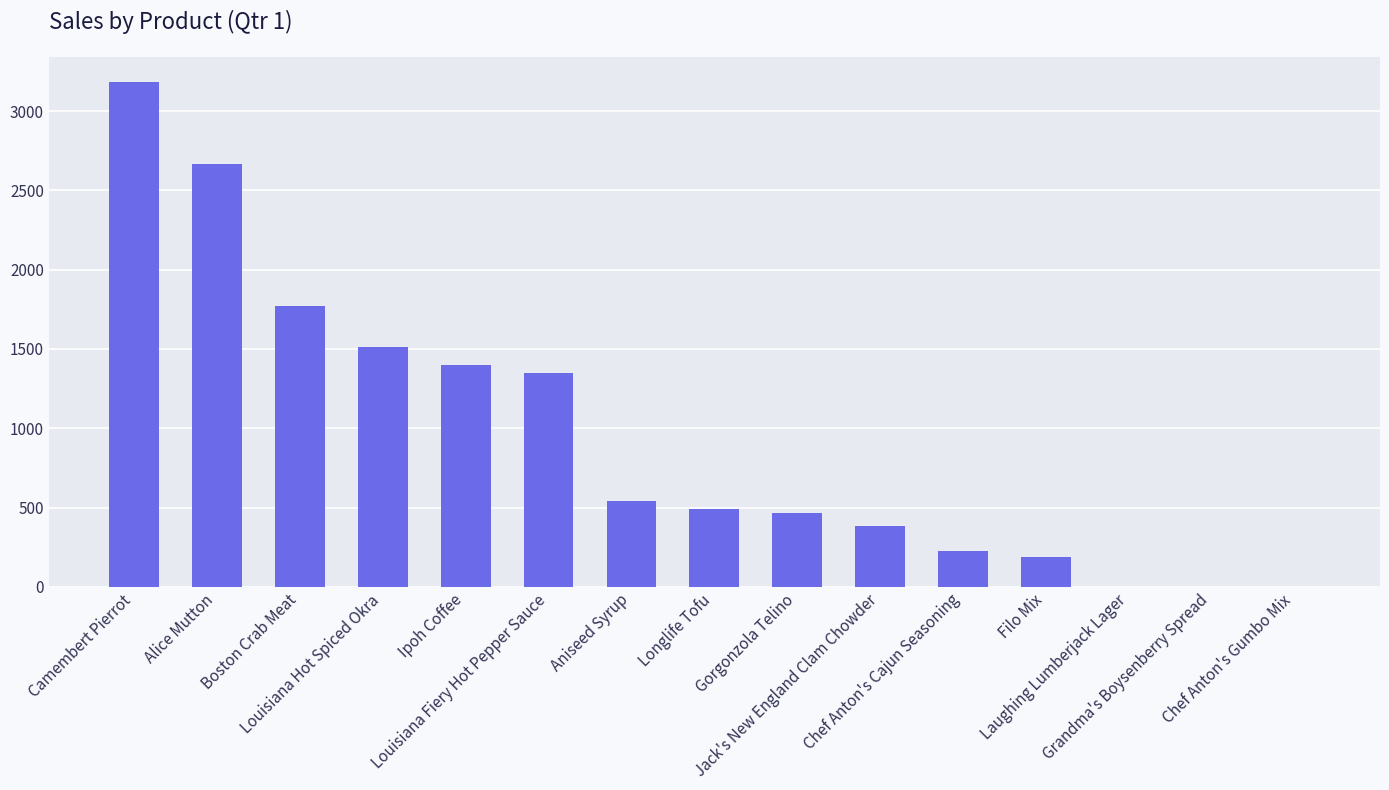

What is the greatest value displayed?

3182.4